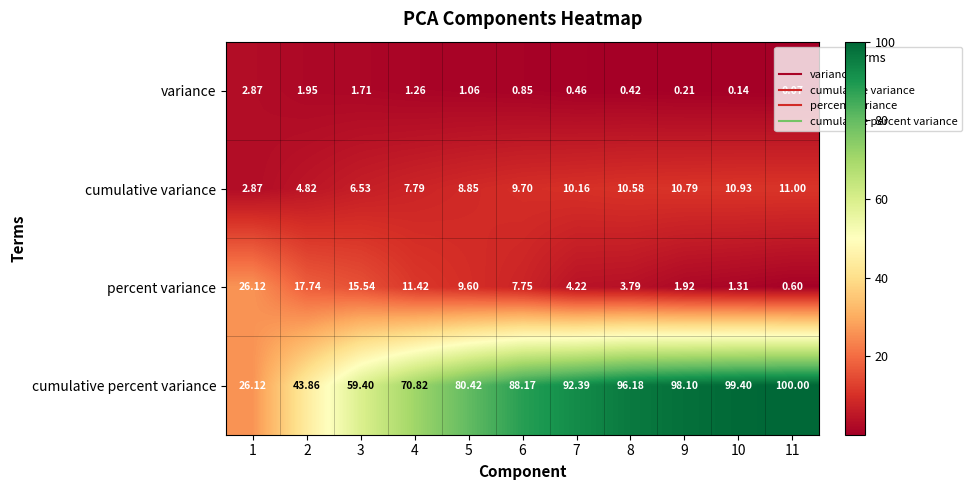

Which series changed the most between 5 and 8?

cumulative percent variance